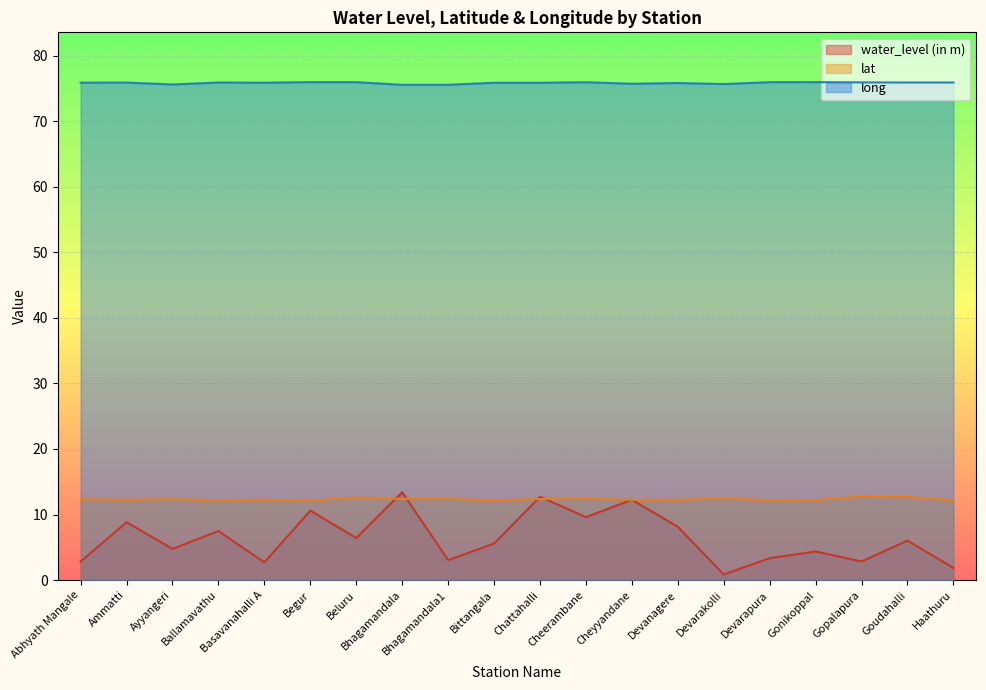

What are all the series names shown in the legend?

water_level (in m), lat, long